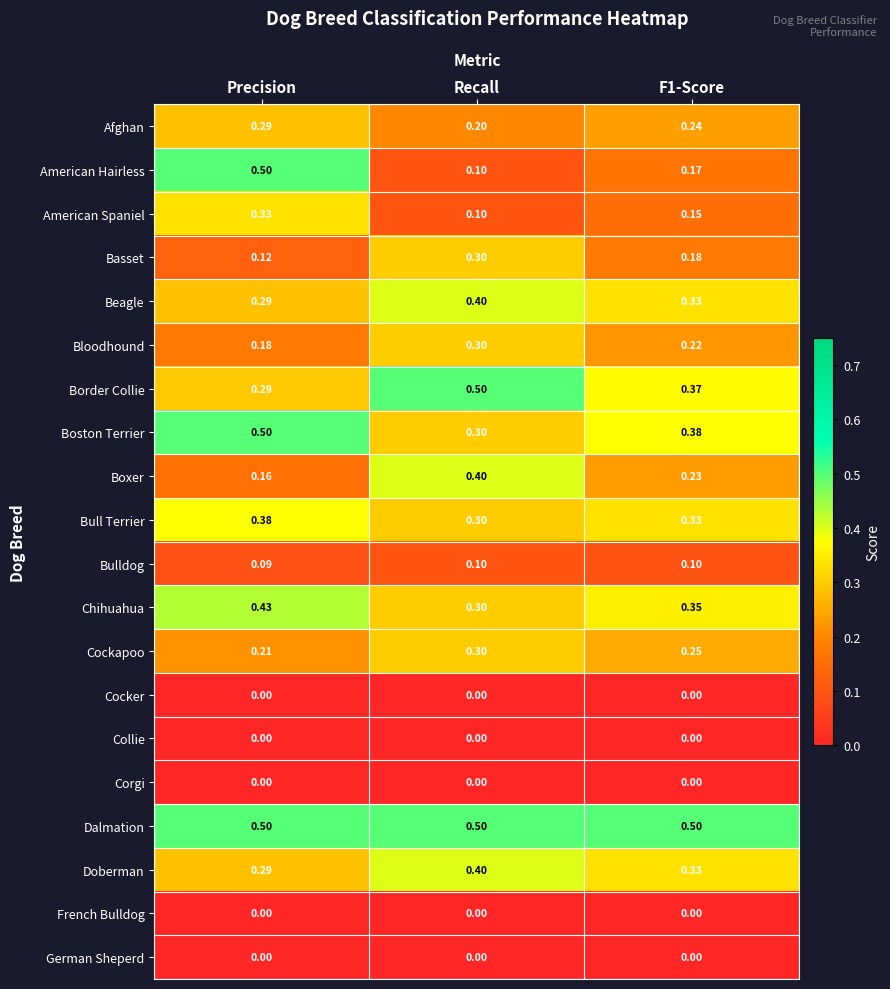

Where is Boxer nearest to the value 0?

Precision